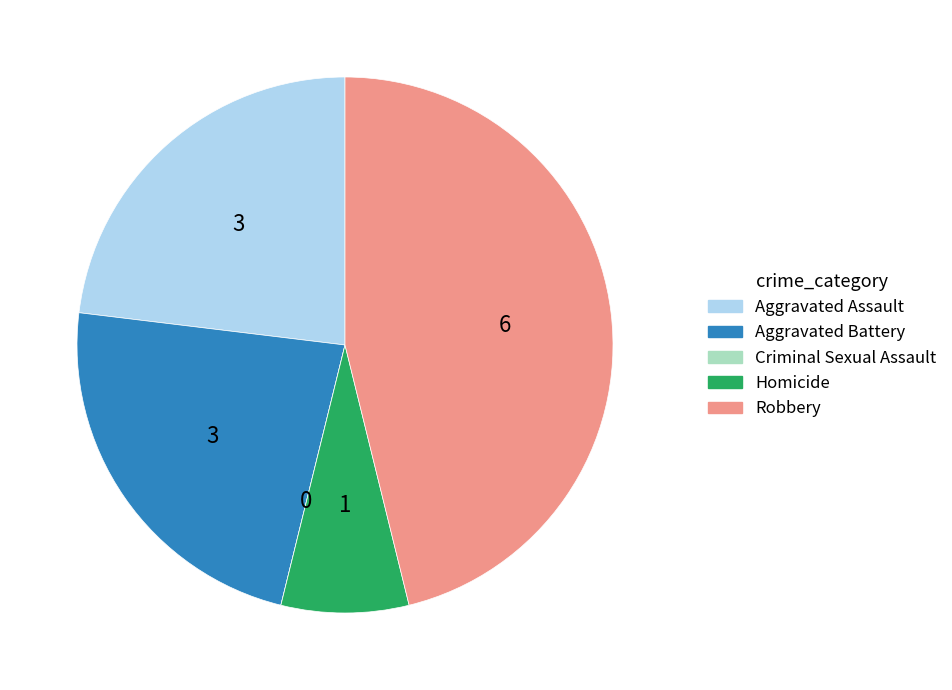

The Homicide slice represents 8% of the pie. True or false?

True